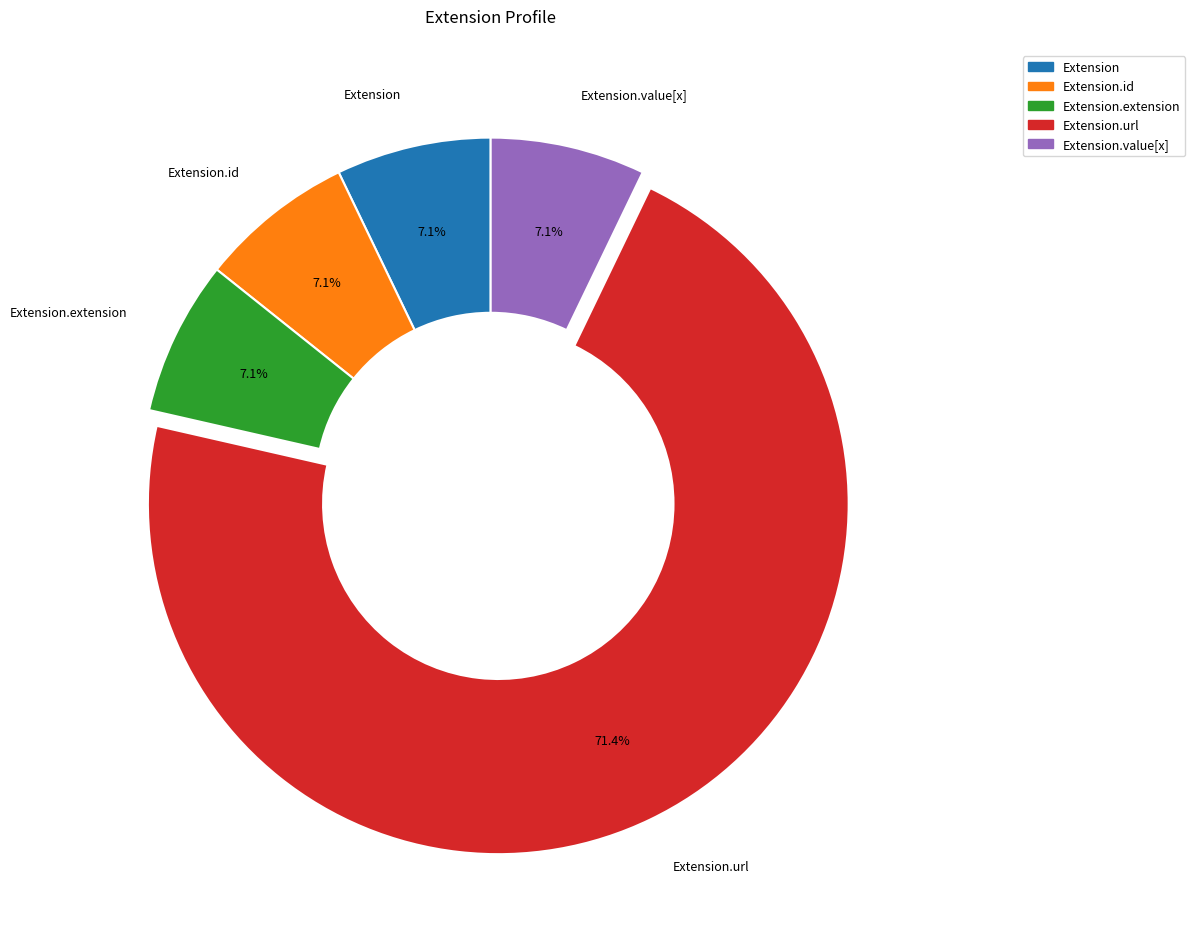

What is the majority slice?

Extension.url